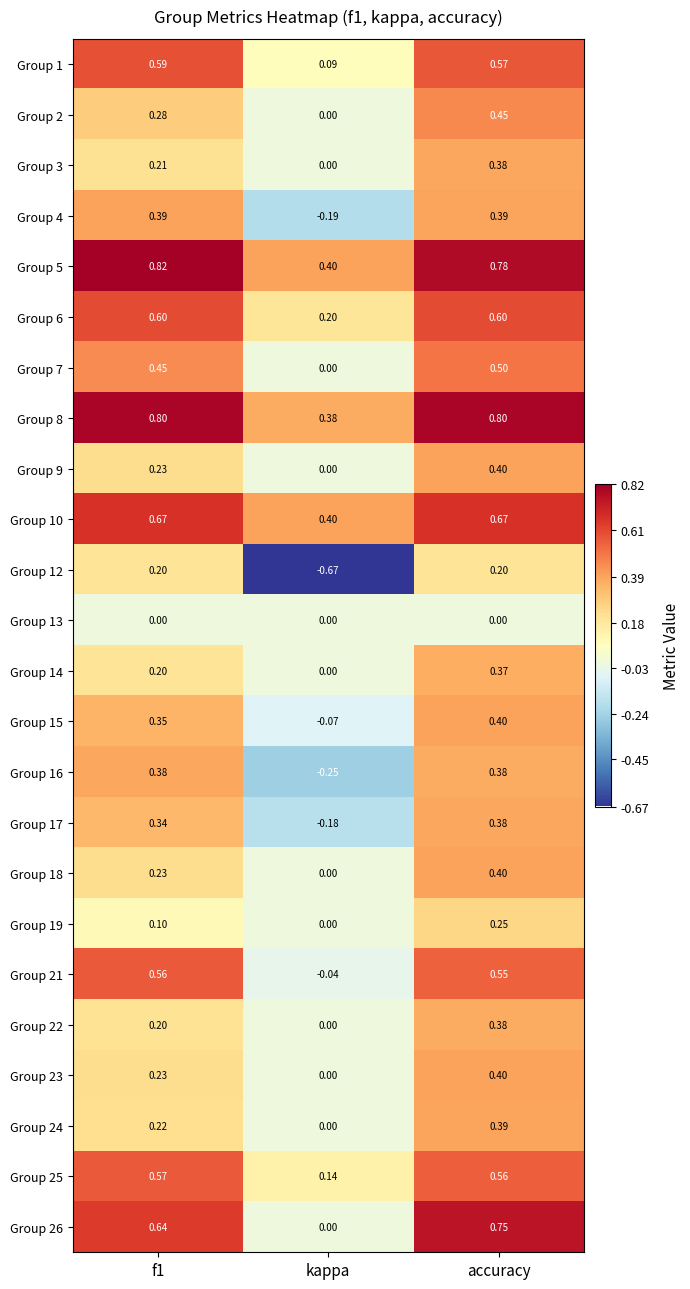

At which label is Group 15 closest to 0?

kappa